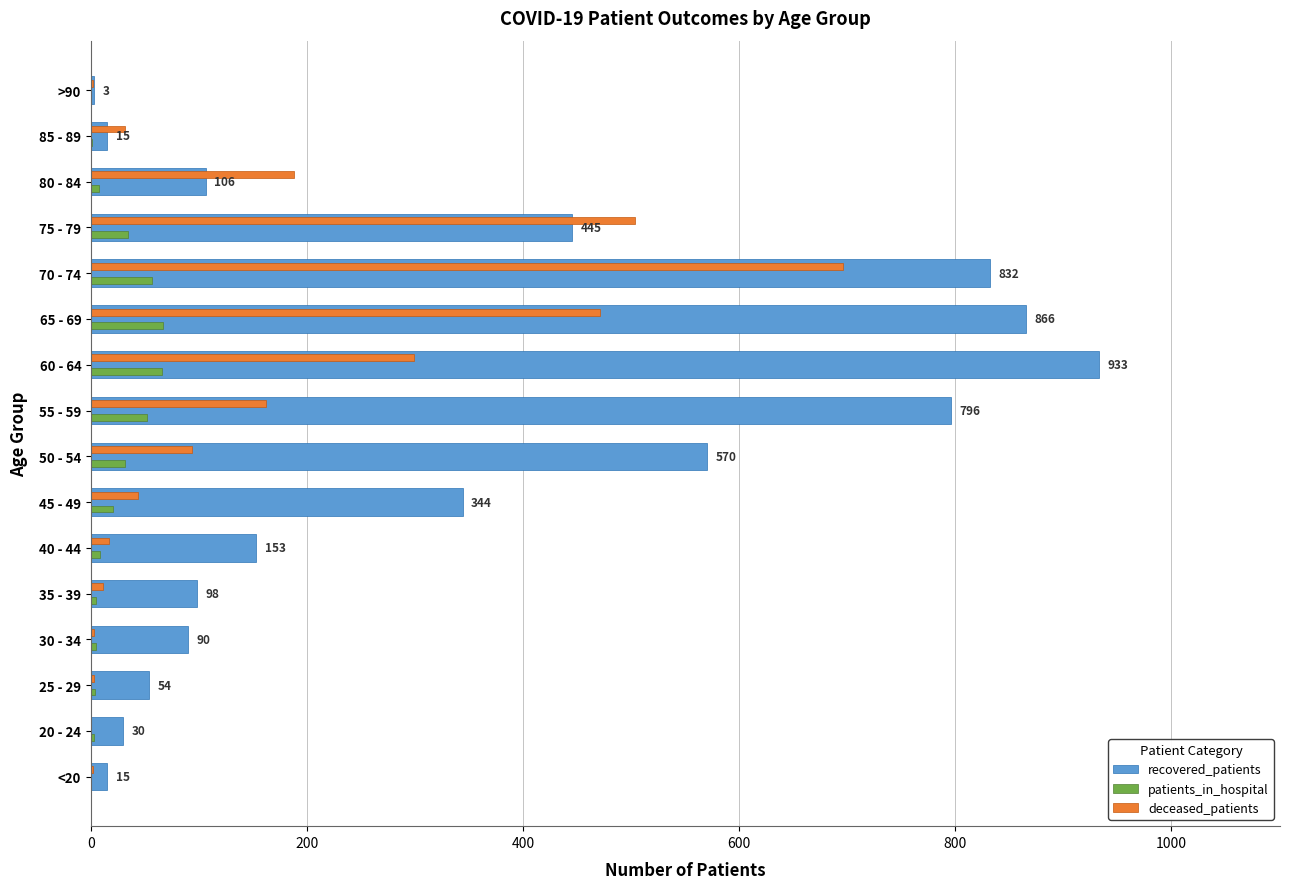

The value of recovered_patients at 30 - 34 is 90. True or false?

True